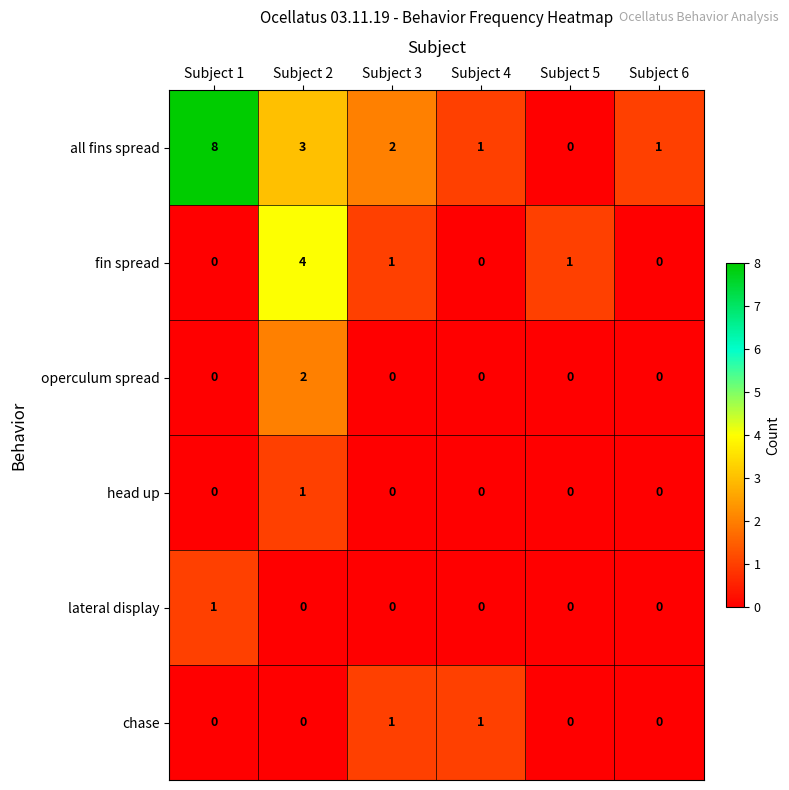

The all fins spread series shows 0 at Subject 5. True or false?

True